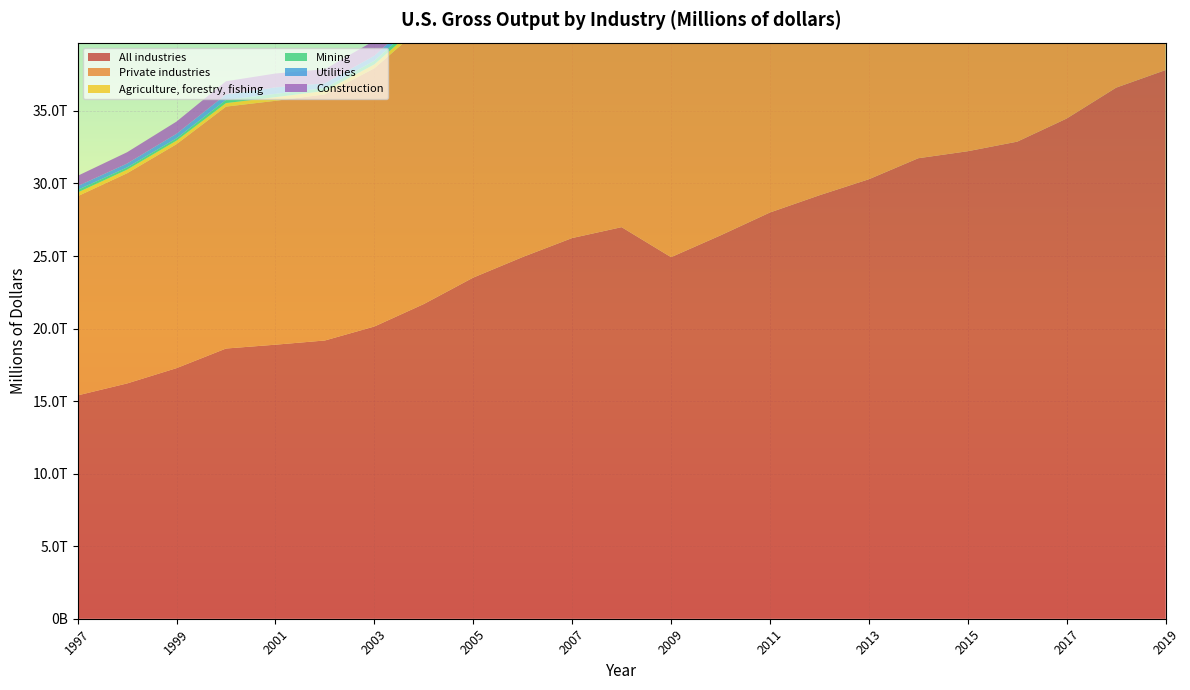

Reading right to left, what are all the values shown in this chart?

All industries: 37816984	36603406	34474732	32882162	32222300	31740043	30291347	29186848	27999497	26422363	24919477	26989209	26238500	24931355	23512947	21690160	20141244	19178255	18888252	18623870	17272311	16216785	15393320
Private industries: 33730375	32654447	30707673	29228283	28656783	28248483	26864969	25797086	24635110	23087247	21695674	23869214	23305632	22154281	20889675	19210489	17798089	16963427	16809081	16672777	15437558	14487020	13728169
Agriculture, forestry, fishing: 452427	455660	454172	436089	459928	500917	488450	452635	432485	368845	340445	374739	347041	302212	298504	307197	268265	241404	251356	243596	245311	249763	257882
Mining: 579935	610566	493146	384264	495972	745419	662888	613049	601186	499297	404018	613984	475551	444218	393954	299469	252388	195472	226107	218050	155814	151537	176871
Utilities: 503226	516322	485757	476843	513760	537642	491663	461485	484889	494486	436451	524896	451593	421955	416184	351750	343152	325154	446479	373248	314786	268067	261979
Construction: 1689986	1643111	1570769	1494812	1386108	1258772	1155700	1074580	1020485	1016651	1098960	1275777	1339134	1353620	1287144	1158060	1039480	969697	956910	913886	841640	779602	709092